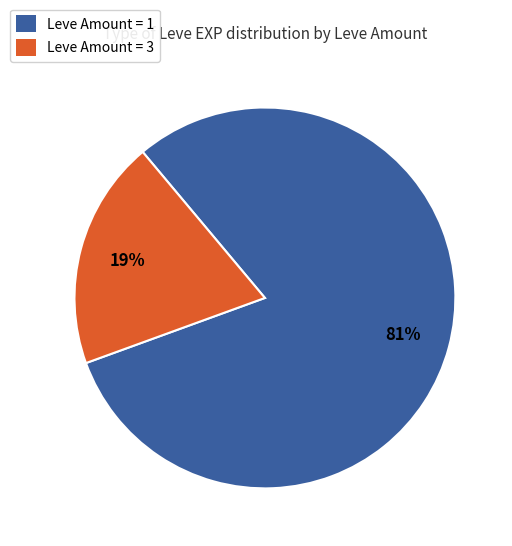

Does any single category account for the majority?

Yes